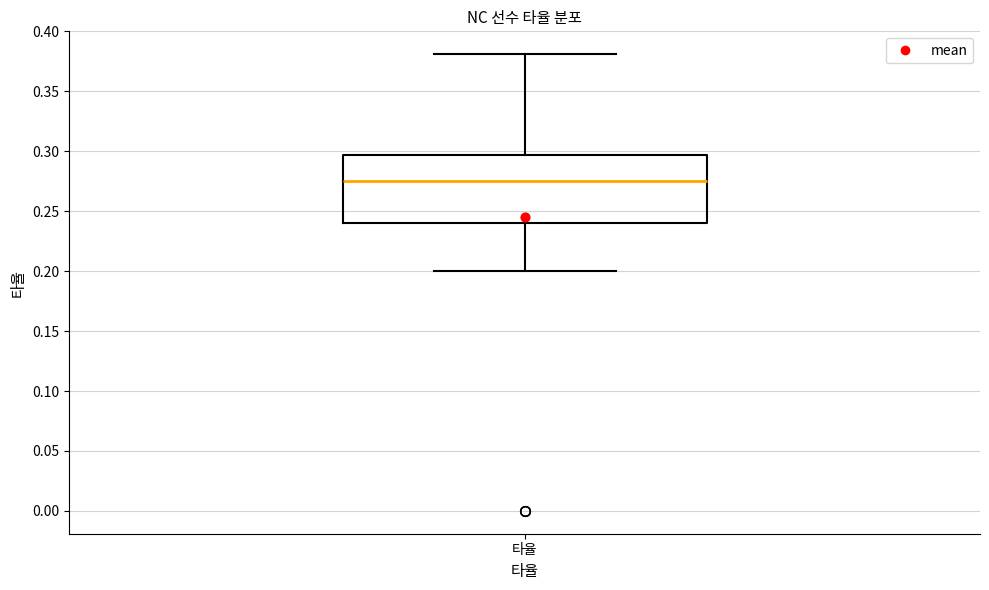

Read this box plot against the y-axis: the position of the median line, the range covered by the box, and the ends of both whiskers. The values are not printed on the chart, so give them approximately, as read against the axis.

median 0.275, box 0.240 to 0.295, whiskers 0.200 to 0.380